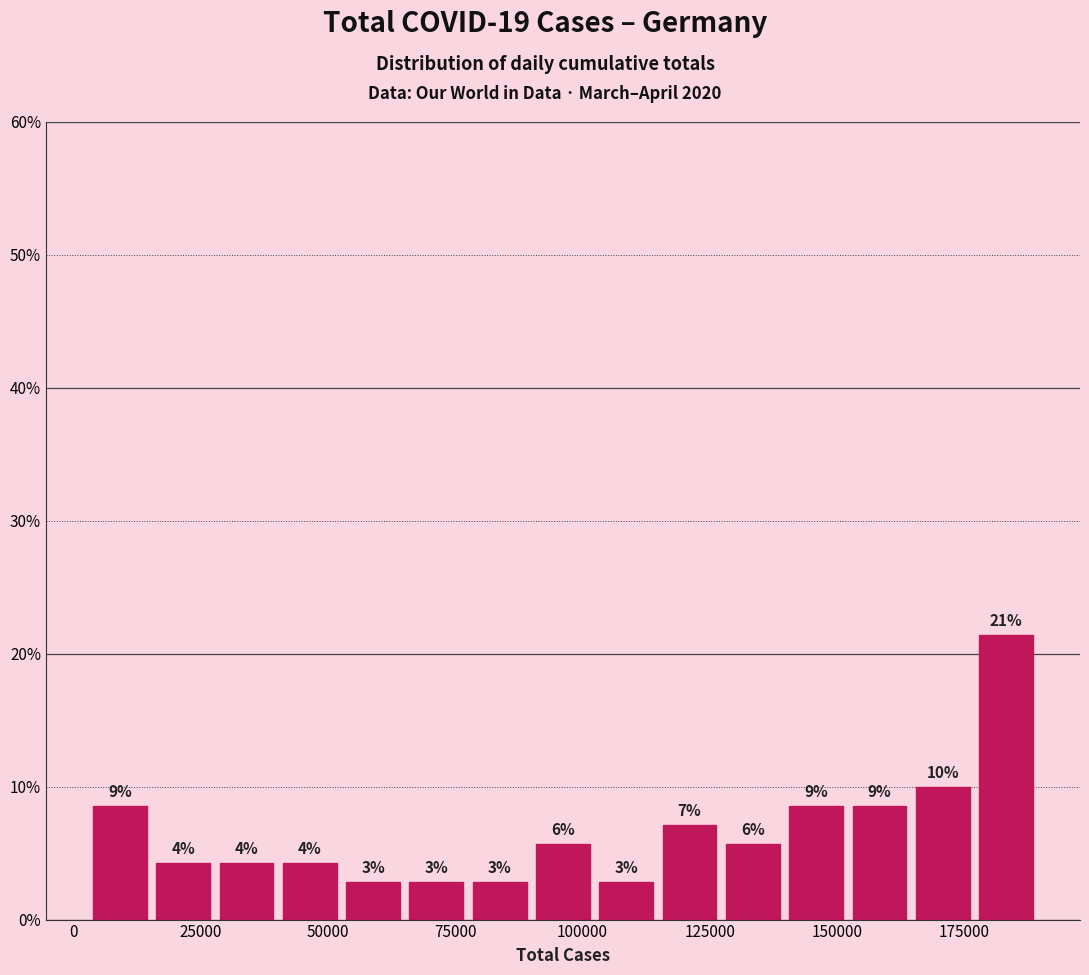

Around what value on the x-axis is the tallest bar? Give the approximate position of its centre, as read against the axis.

185000